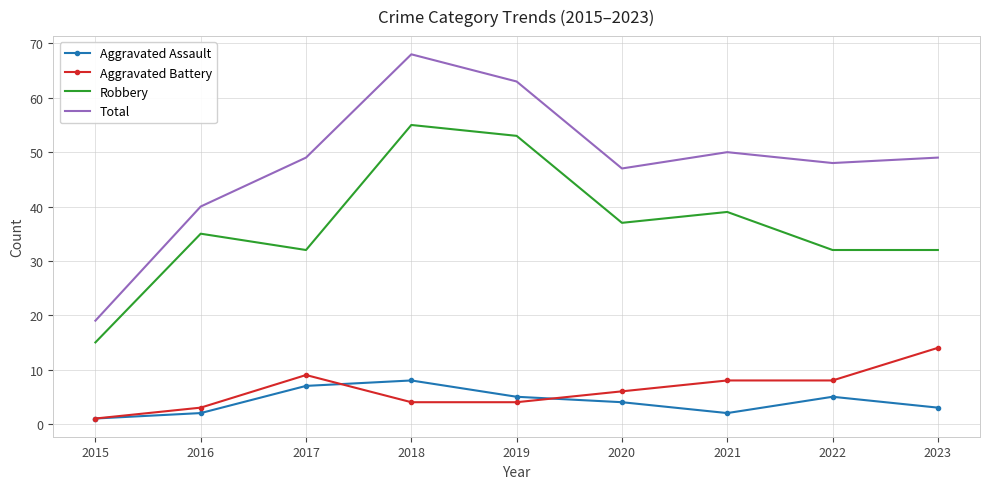

At which category is the sum across all series the highest?

2018